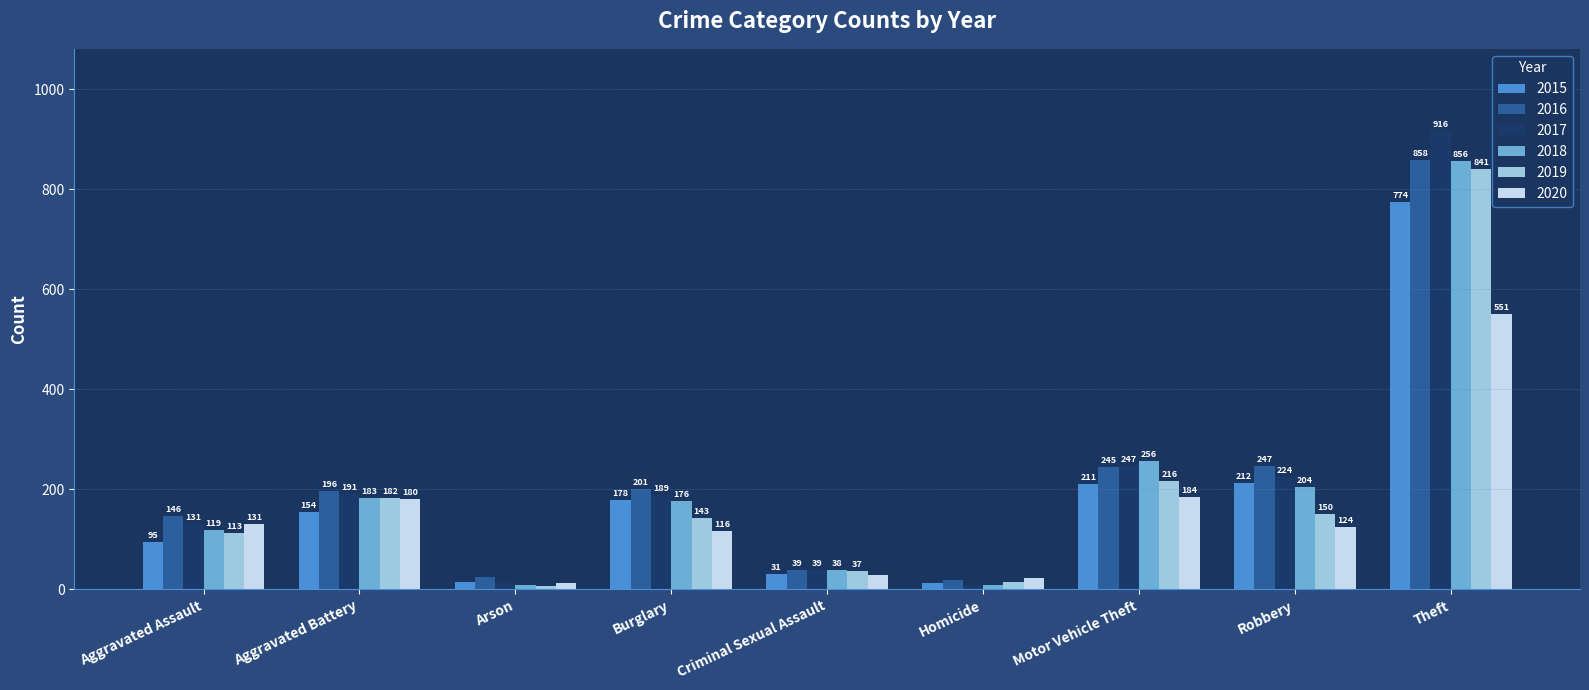

Reading right to left, extract all data points from this chart.

2015: 774	212	211	13	31	178	15	154	95
2016: 858	247	245	18	39	201	25	196	146
2017: 916	224	247	8	39	189	12	191	131
2018: 856	204	256	8	38	176	8	183	119
2019: 841	150	216	14	37	143	6	182	113
2020: 551	124	184	22	28	116	12	180	131